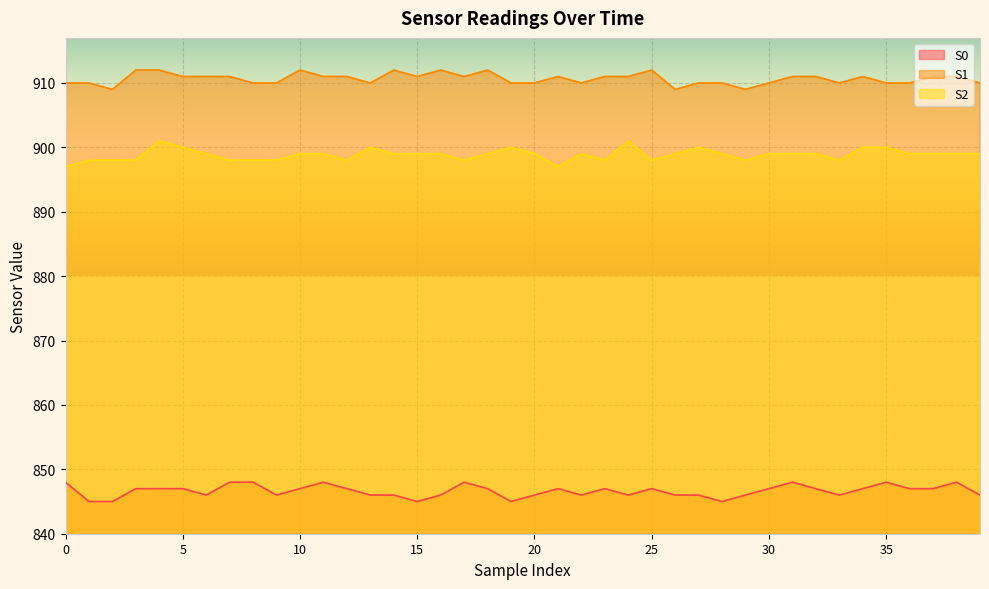

What is the difference between the second highest and minimum values in the S1 series?

3